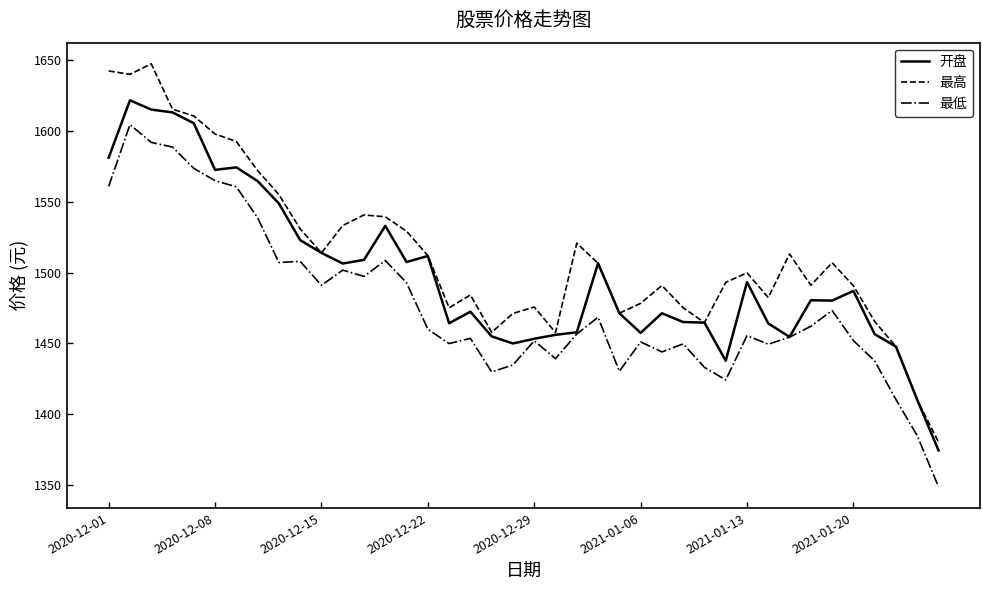

Count the number of data series in this chart.

3